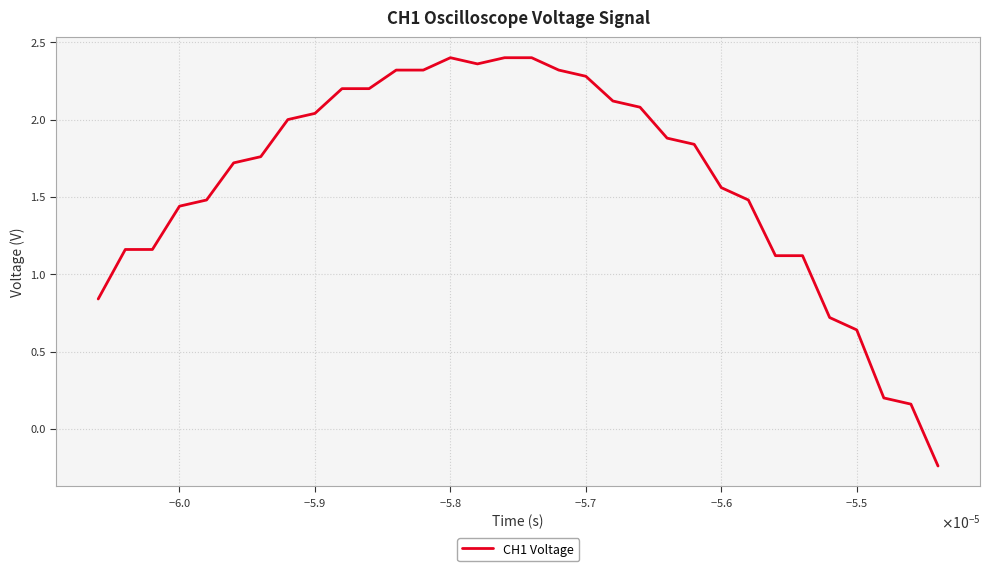

What is the difference between the maximum and minimum values?

2.6